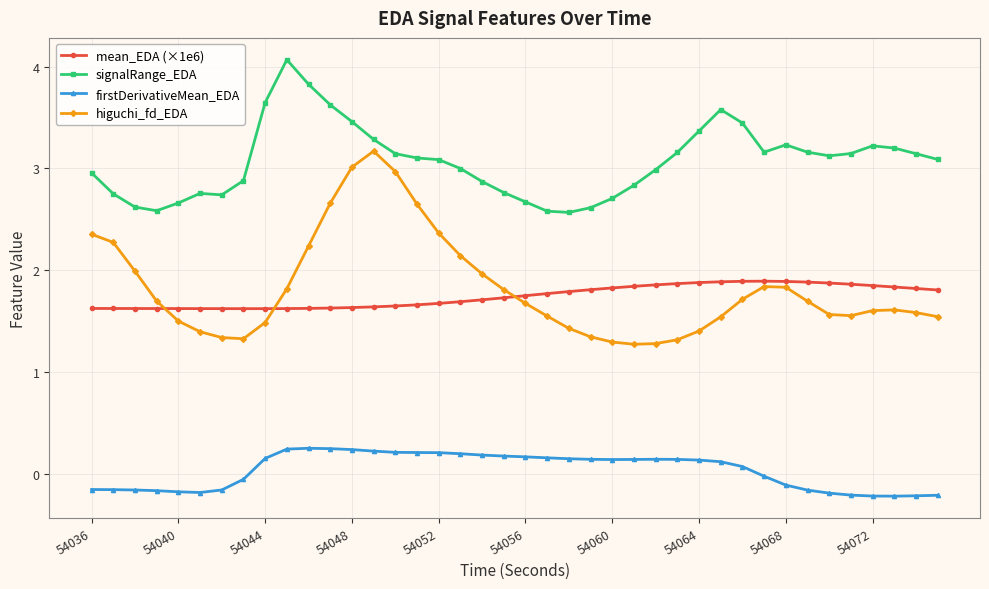

True or false: higuchi_fd_EDA has more than 1 interior local peaks.

True